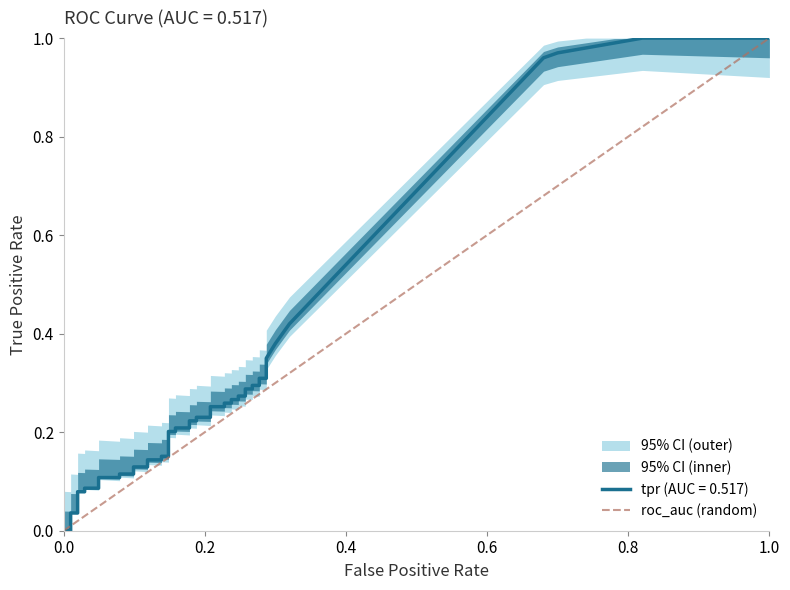

Reading right to left, list all the values displayed in this chart.

1	0